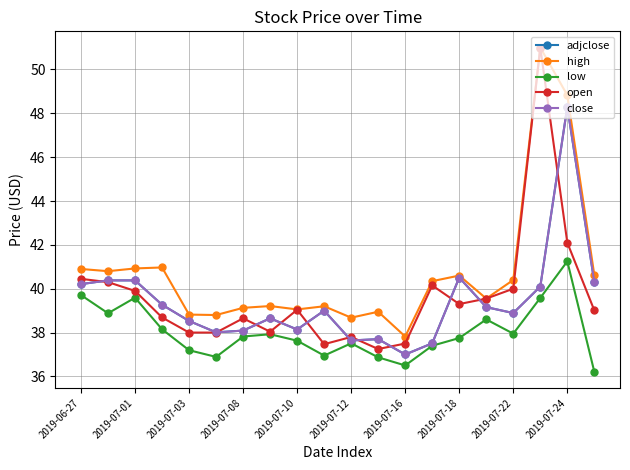

Rank the categories by adjclose value from highest to lowest.

18, 14, 2019-07-01, 2019-07-03, 19, 2019-06-27, 17, 2019-07-08, 15, 2019-07-24, 16, 2019-07-18, 2019-07-10, 2019-07-22, 2019-07-16, 2019-07-12, 11, 10, 13, 12